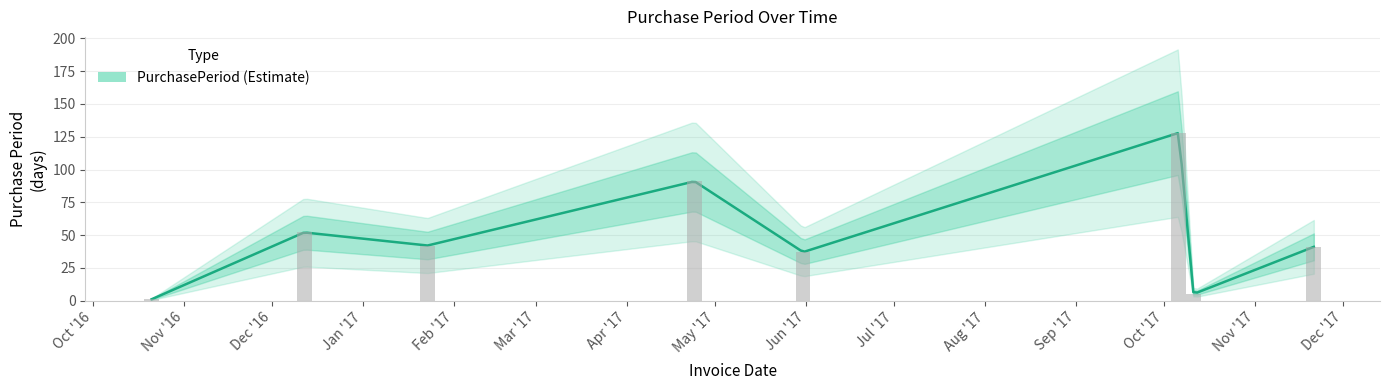

Reading left to right, list all the values displayed in this chart.

2016-10-21=1	2016-12-12=52	2017-01-23=42	2017-04-24=91	2017-05-31=37	2017-10-06=128	2017-10-11=5	2017-11-21=41